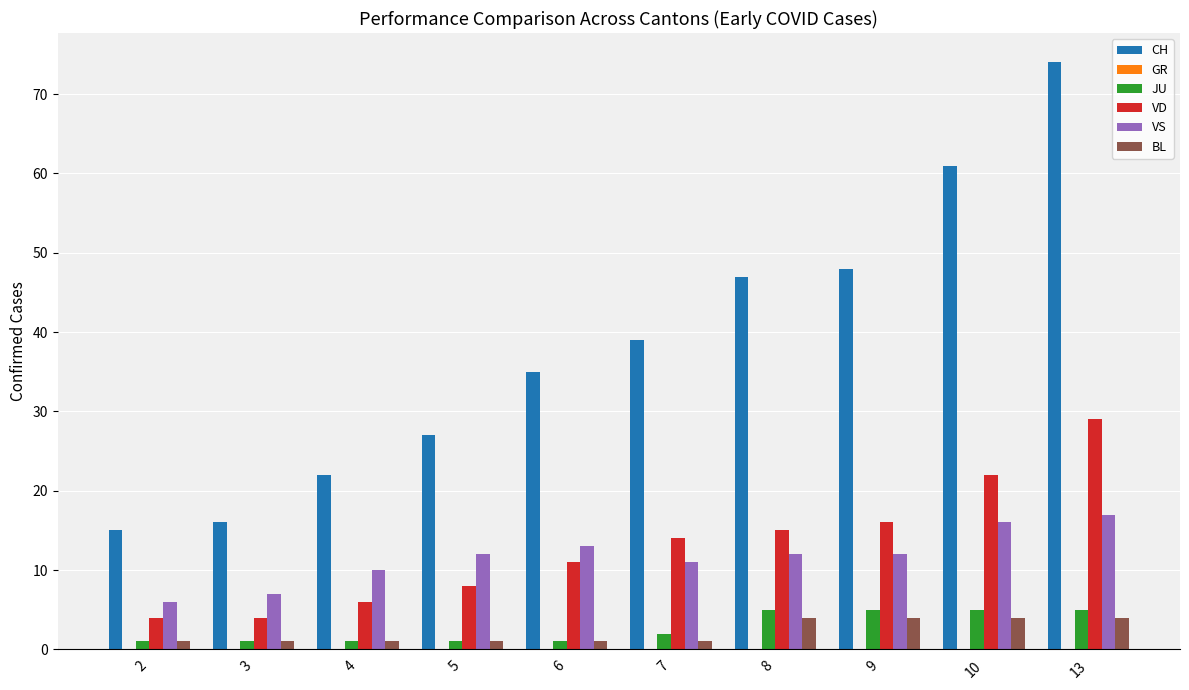

How many bars are there in each group?

5